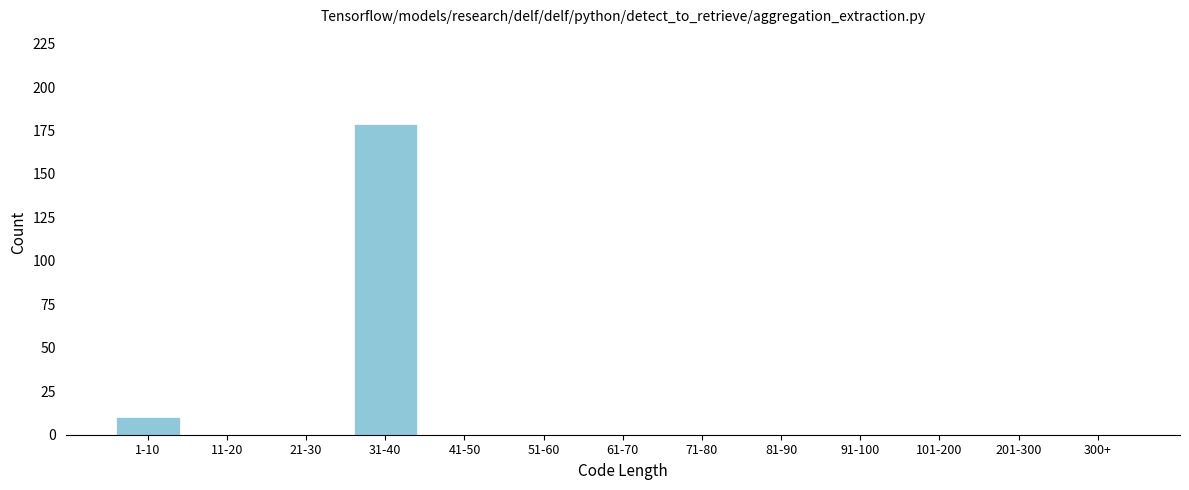

Reading left to right, list all the values displayed in this chart.

1-10=10	11-20=0	21-30=0	31-40=179	41-50=0	51-60=0	61-70=0	71-80=0	81-90=0	91-100=0	101-200=0	201-300=0	300+=0